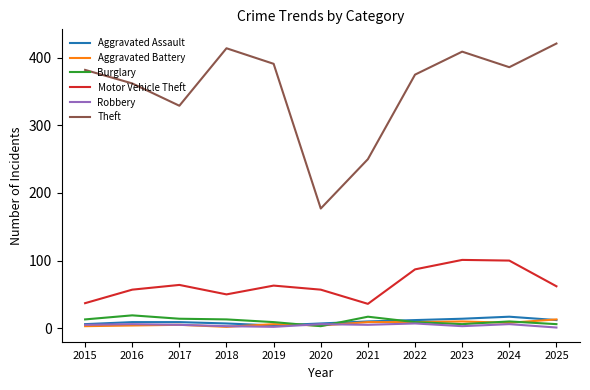

What is the lowest value of the Robbery series?

1